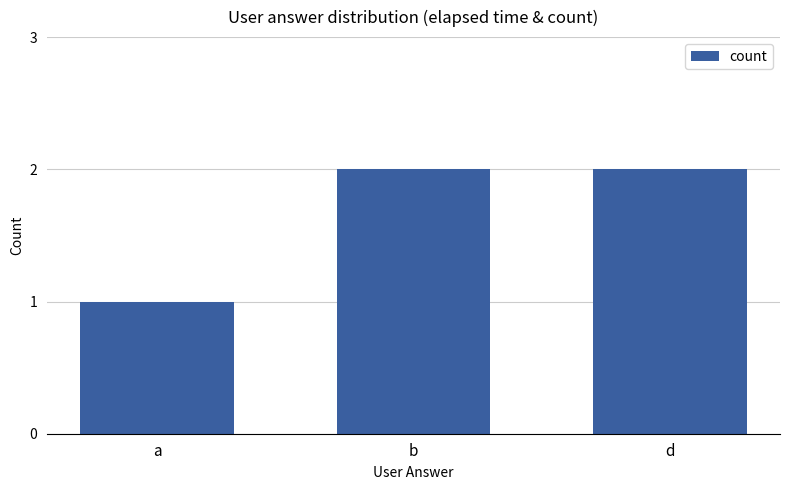

Does the chart contain stacked bars?

No